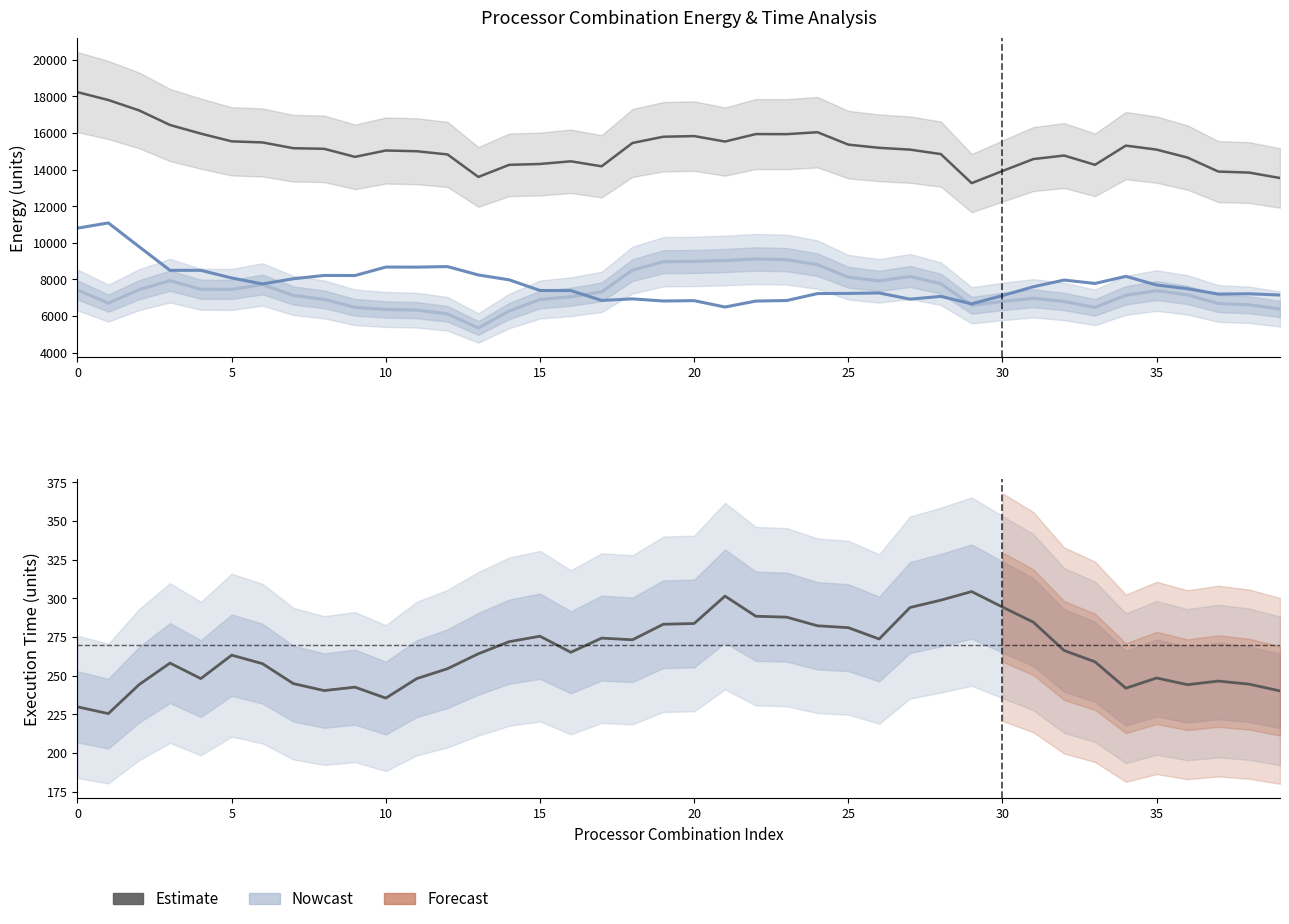

Count the number of categories in the chart.

40